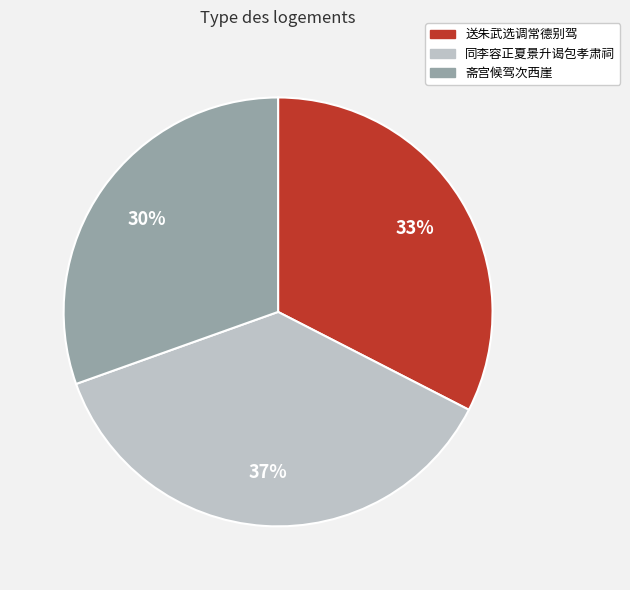

Is there any slice that represents more than half of the pie?

No